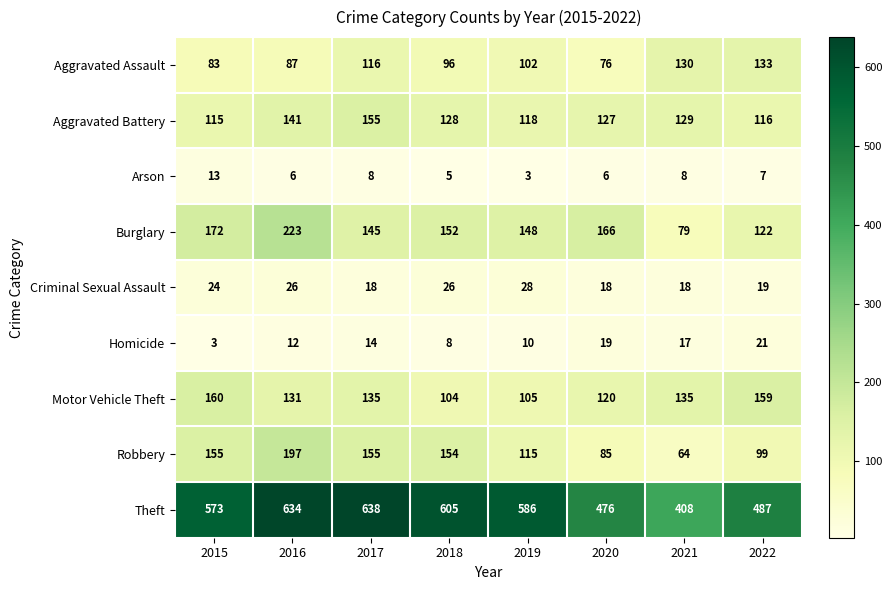

Read the Motor Vehicle Theft value at 2022, to the nearest 5.

160